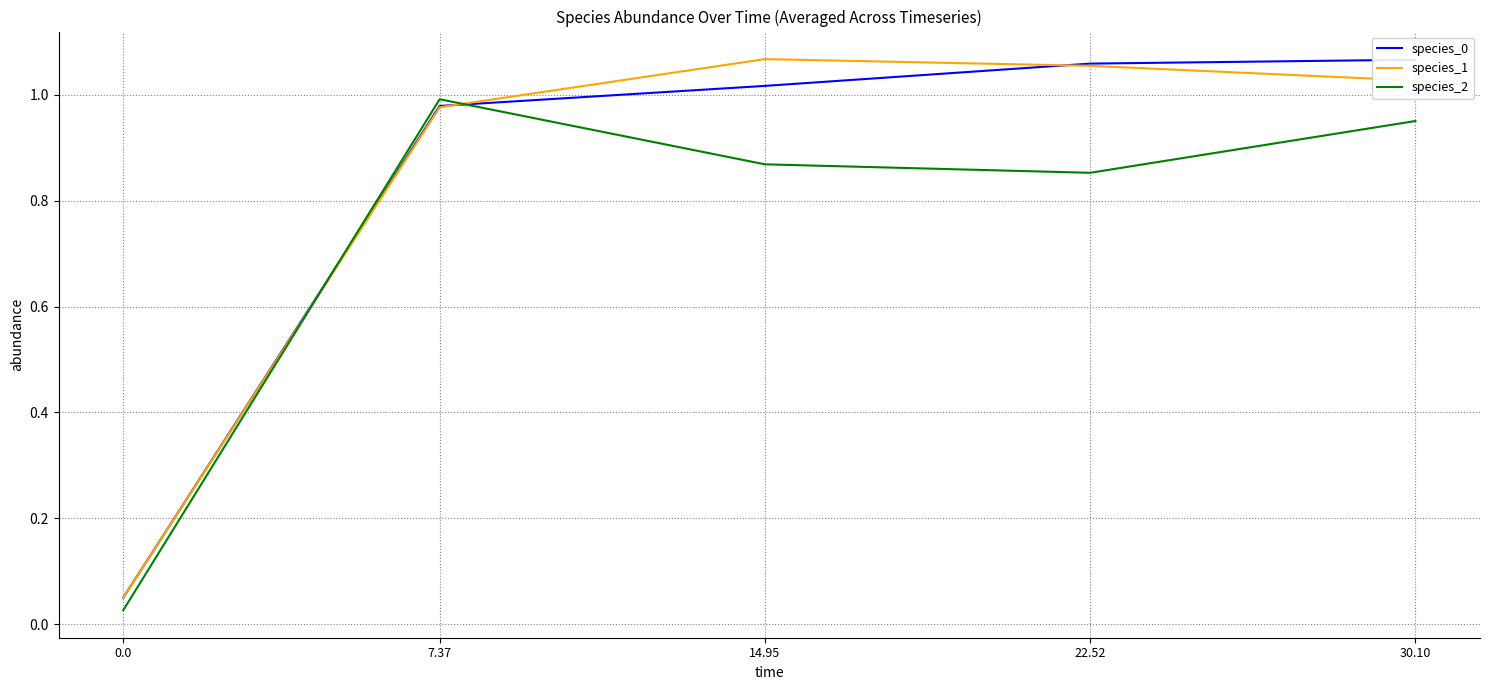

Does the chart display data point markers on the line(s)?

No